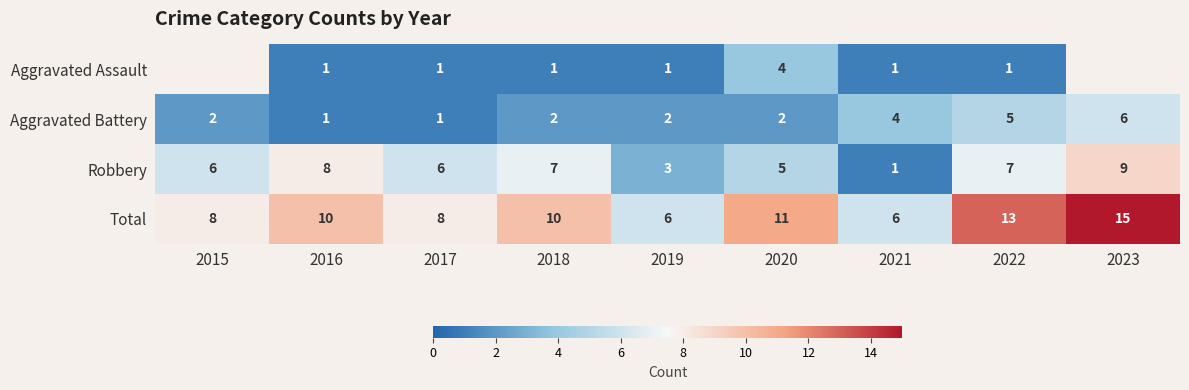

How many values in the Robbery series are below 6?

3